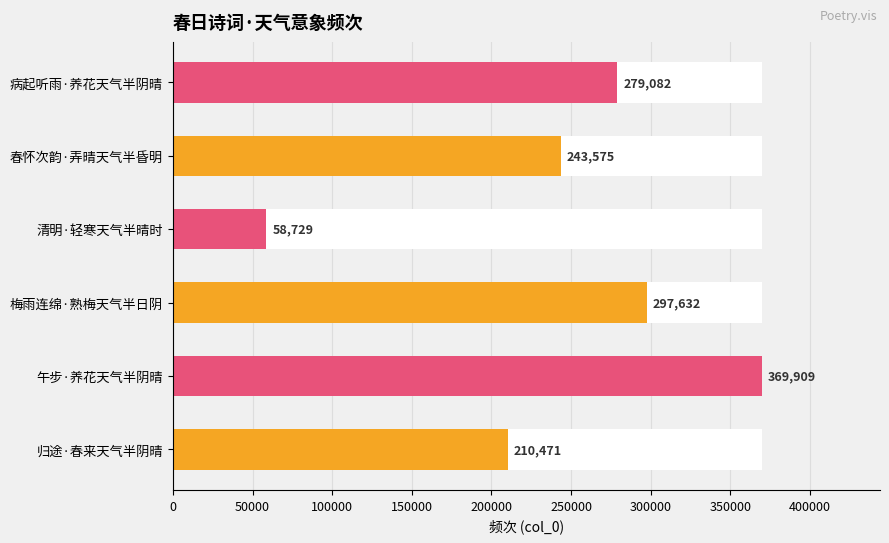

Reading left to right, extract all data points from this chart.

210471	369909	297632	58729	243575	279082